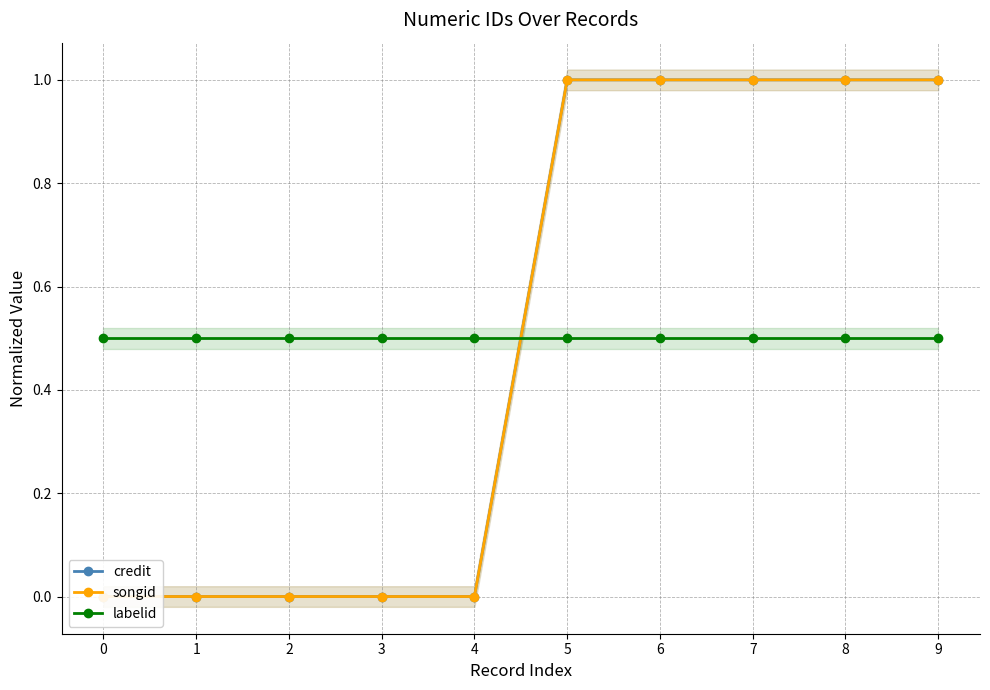

Reading right to left, transcribe all the data shown in this chart.

credit: 1.0	1.0	1.0	1.0	1.0	0.0	0.0	0.0	0.0	0.0
songid: 1.0	1.0	1.0	1.0	1.0	0.0	0.0	0.0	0.0	0.0
labelid: 0.5	0.5	0.5	0.5	0.5	0.5	0.5	0.5	0.5	0.5